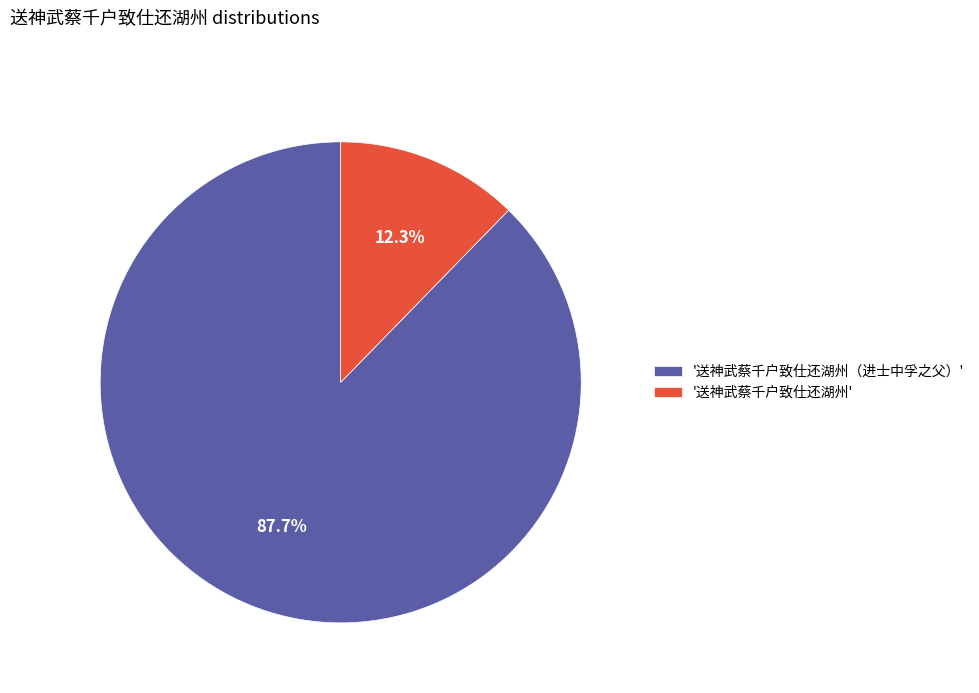

What is the largest slice in the pie chart?

'送神武蔡千户致仕还湖州（进士中孚之父）'